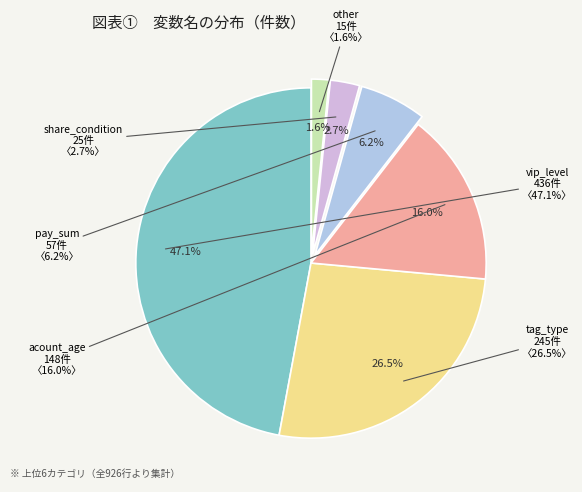

The pay_sum slice represents 14% of the pie. True or false?

False